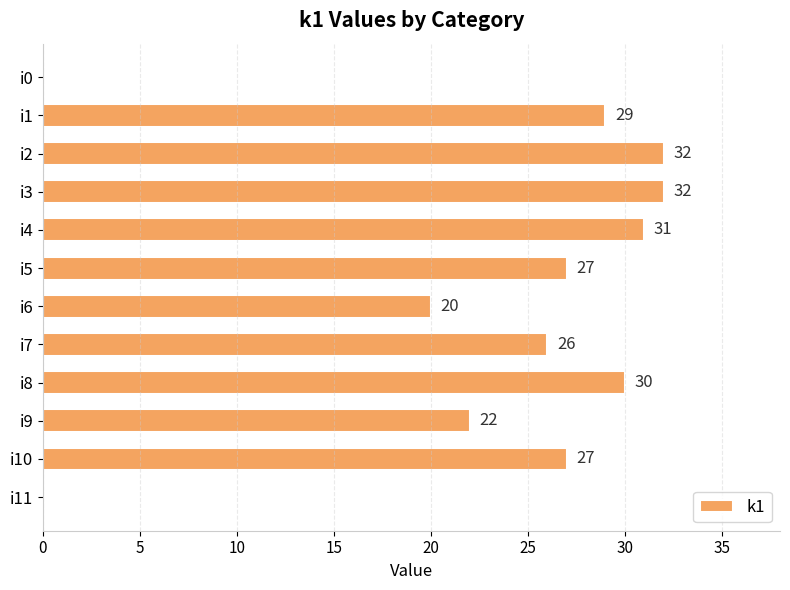

Reading bottom to top, extract all data points from this chart.

i11=0	i10=27	i9=22	i8=30	i7=26	i6=20	i5=27	i4=31	i3=32	i2=32	i1=29	i0=0